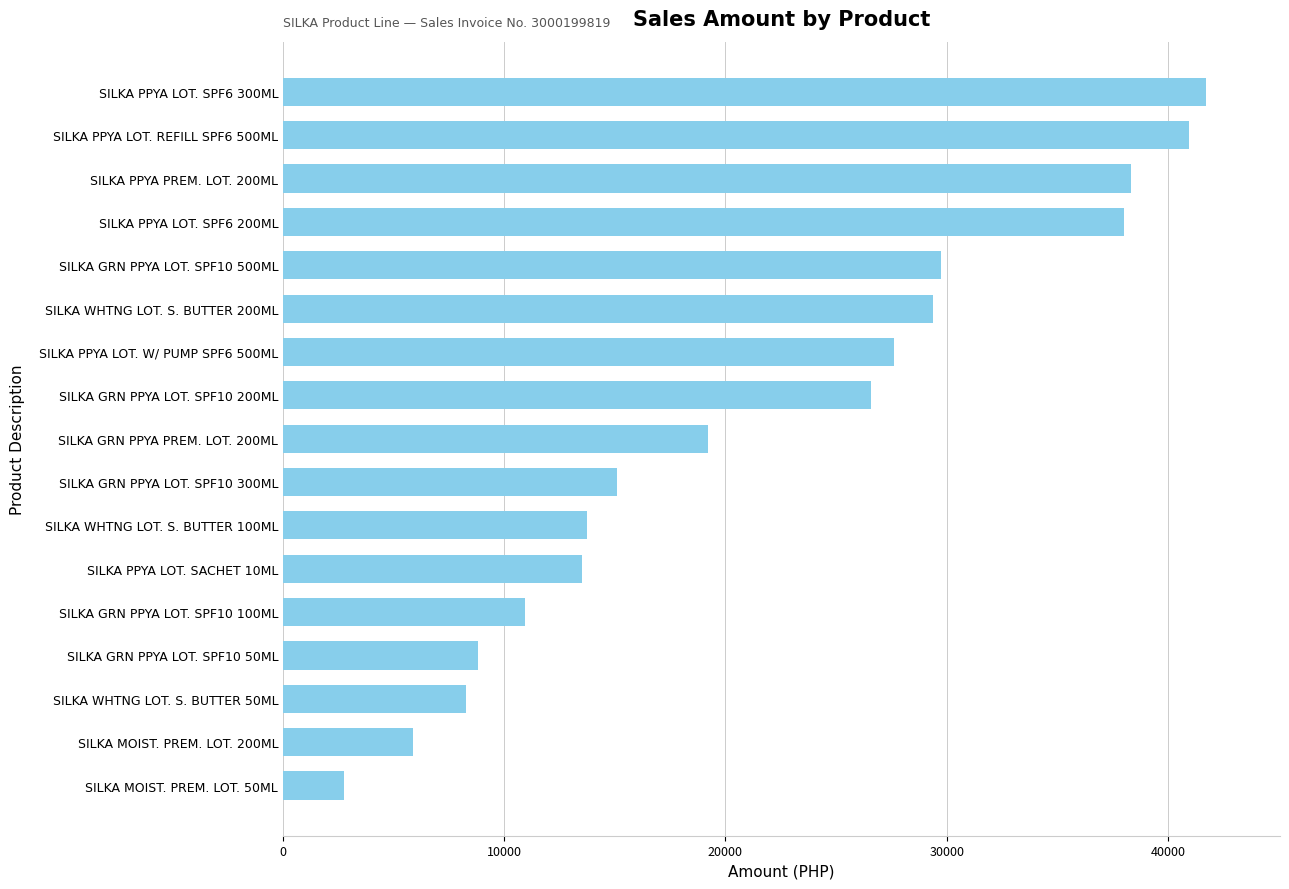

How many values exceed 19217?

9